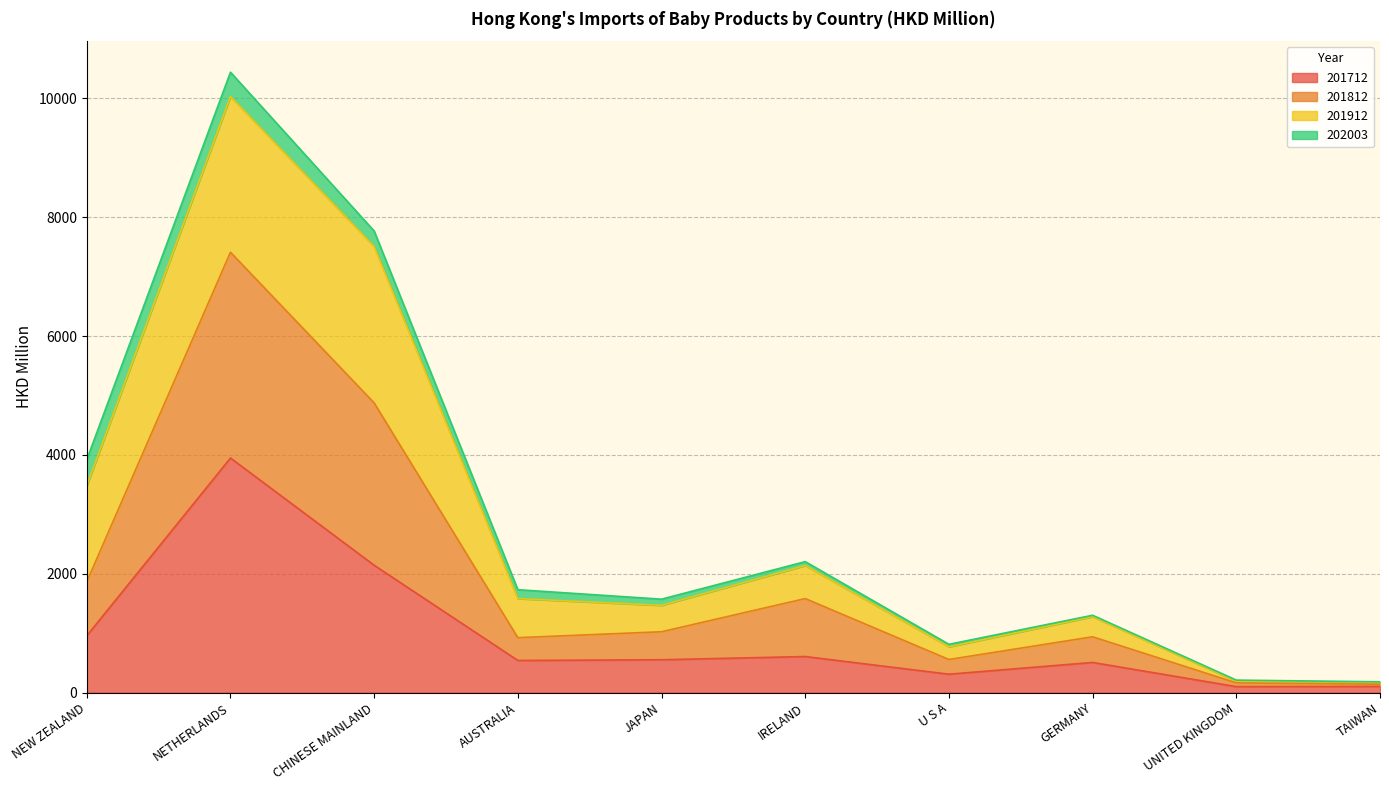

True or false: 201712 and 201812 cross at least once.

False